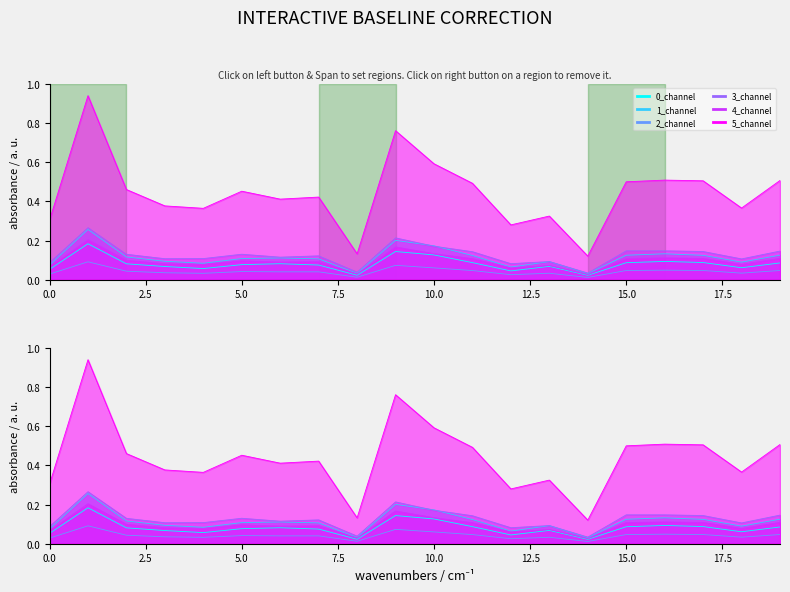

Reading left to right, extract all data points from this chart.

0_channel: 0.1	0.2	0.1	0.1	0.1	0.1	0.1	0.1	0.0	0.1	0.1	0.1	0.0	0.1	0.0	0.1	0.1	0.1	0.1	0.1
1_channel: 0.1	0.3	0.1	0.1	0.1	0.1	0.1	0.1	0.0	0.2	0.2	0.1	0.1	0.1	0.0	0.1	0.1	0.1	0.1	0.1
2_channel: 0.0	0.1	0.0	0.0	0.0	0.0	0.0	0.0	0.0	0.1	0.1	0.0	0.0	0.0	0.0	0.0	0.0	0.0	0.0	0.0
3_channel: 0.1	0.3	0.1	0.1	0.1	0.1	0.1	0.1	0.0	0.2	0.2	0.1	0.1	0.1	0.0	0.1	0.1	0.1	0.1	0.1
4_channel: 0.1	0.2	0.1	0.1	0.1	0.1	0.1	0.1	0.0	0.2	0.1	0.1	0.1	0.1	0.0	0.1	0.1	0.1	0.1	0.1
5_channel: 0.3	0.9	0.5	0.4	0.4	0.5	0.4	0.4	0.1	0.8	0.6	0.5	0.3	0.3	0.1	0.5	0.5	0.5	0.4	0.5